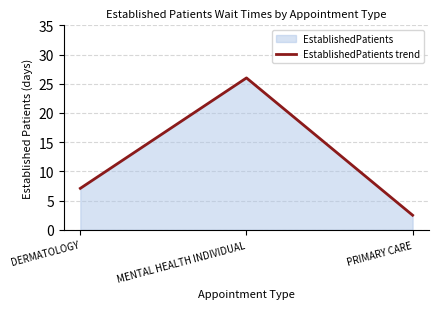

What position from the right is PRIMARY CARE?

1